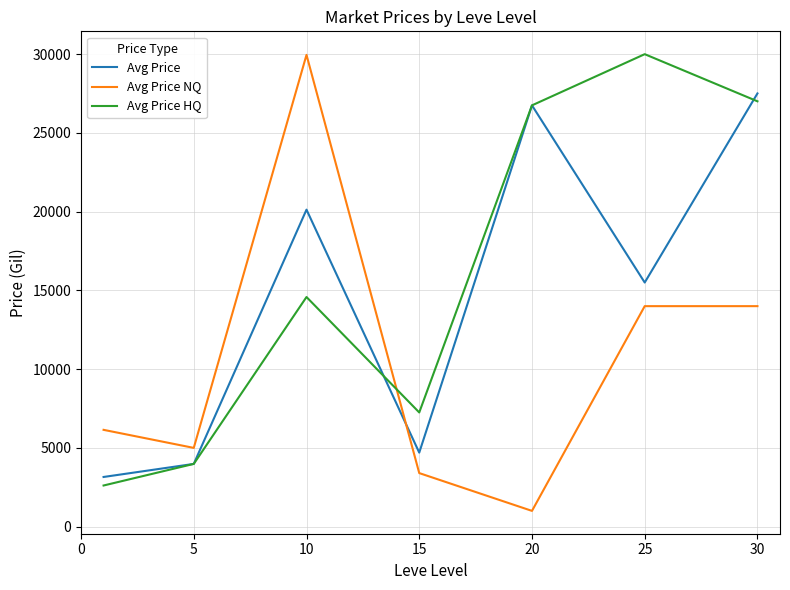

Which series has the largest total across all categories?

Avg Price HQ